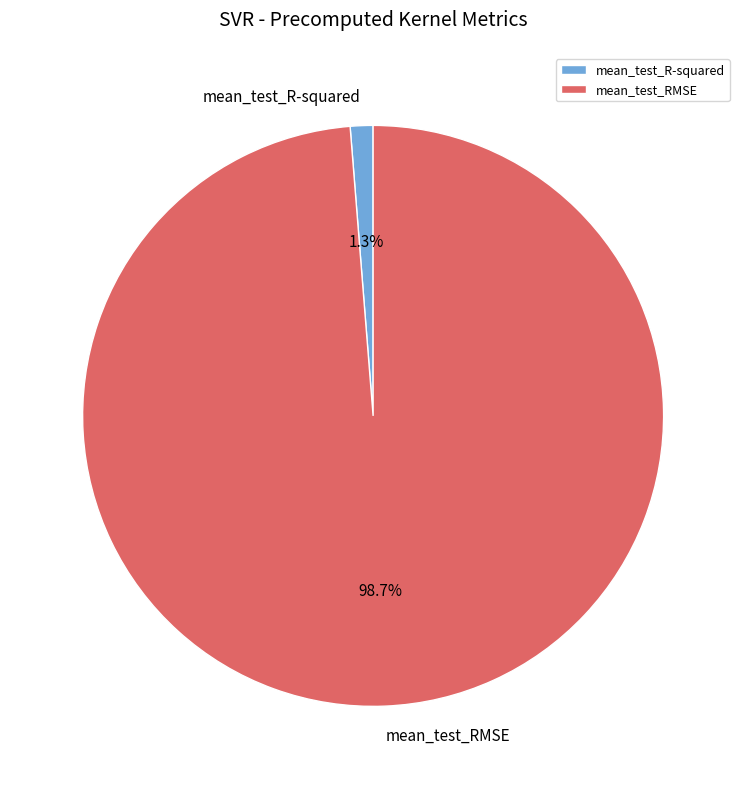

Is it true that mean_test_RMSE is 86% of the pie?

False